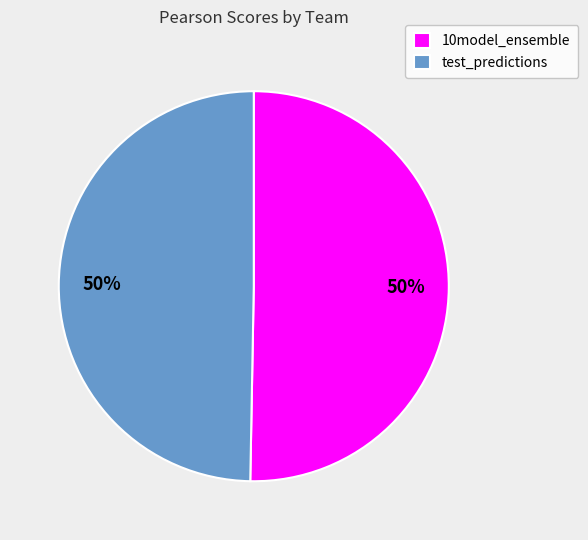

What percentage is the test_predictions slice, to the nearest percent?

50%